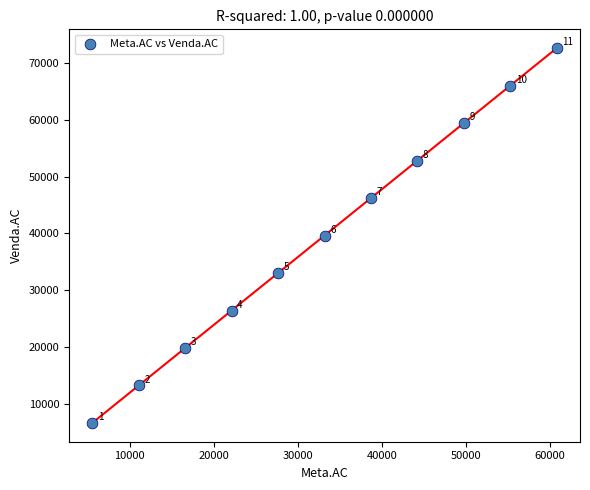

What is the range of X values (max minus min)?

55255.0